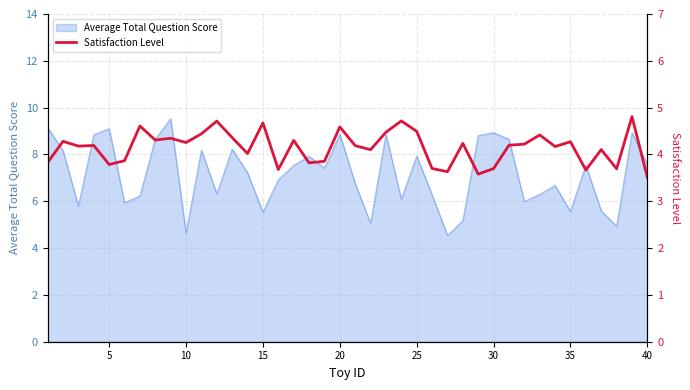

What is the highest value of the Average Total Question Score series?

9.5